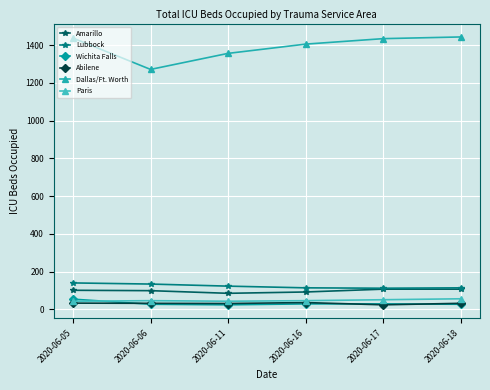

Is the value of Abilene at 2020-06-11 greater than the value of Dallas/Ft. Worth at 2020-06-16?

No